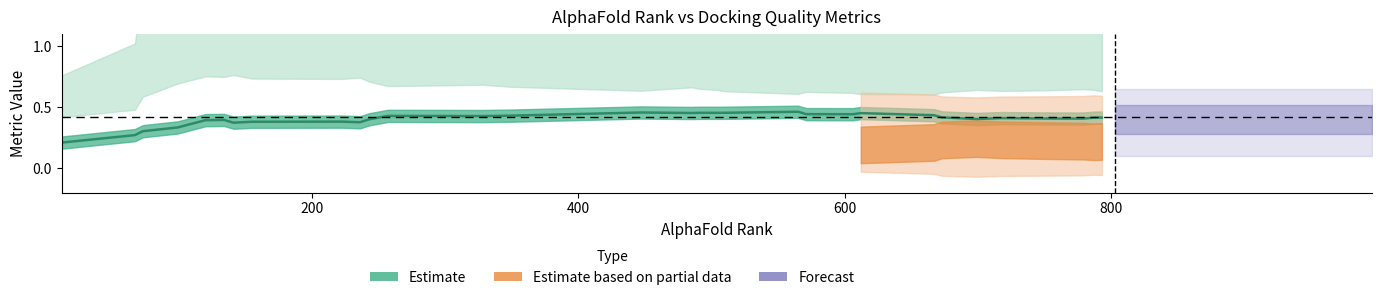

Where is the first local minimum?

6